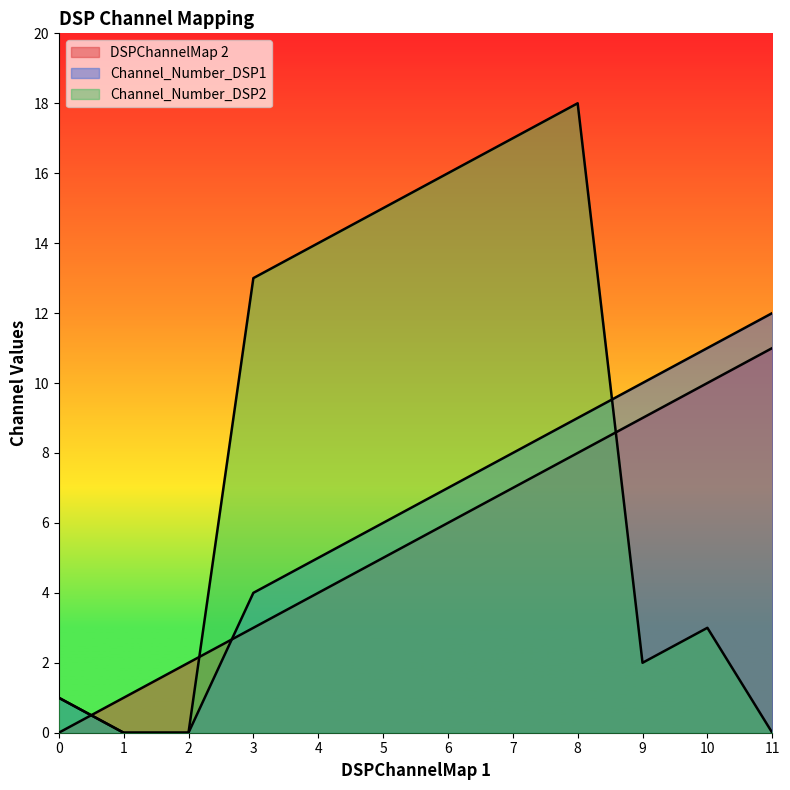

Reading left to right, what are all the values shown in this chart?

DSPChannelMap 2: 0=0	1=1	2=2	3=3	4=4	5=5	6=6	7=7	8=8	9=9	10=10	11=11
Channel_Number_DSP1: 0=1	1=0	2=0	3=4	4=5	5=6	6=7	7=8	8=9	9=10	10=11	11=12
Channel_Number_DSP2: 0=1	1=0	2=0	3=13	4=14	5=15	6=16	7=17	8=18	9=2	10=3	11=0